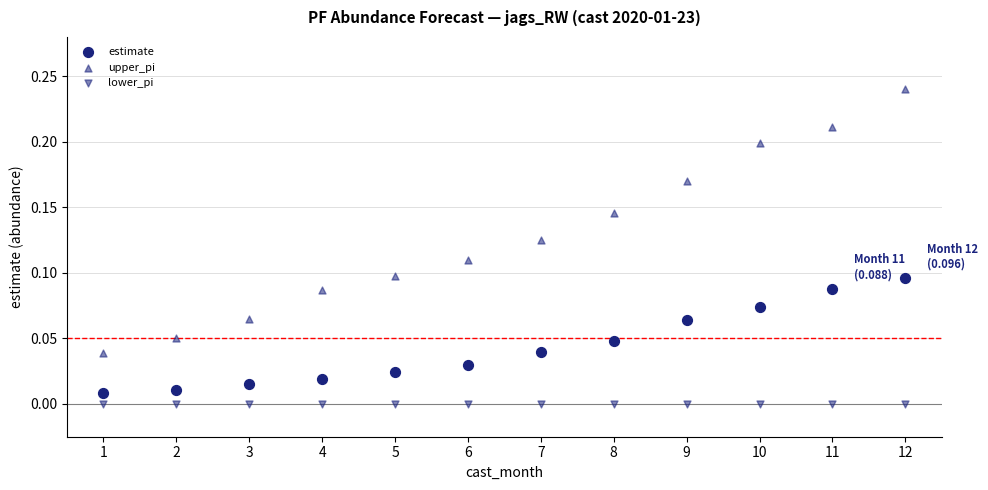

How many points are shown in the scatter plot?

36